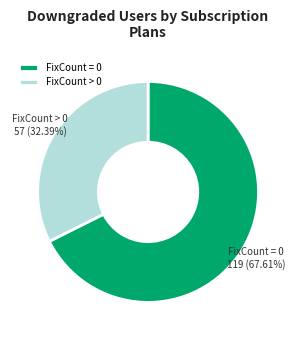

Between FixCount > 0 and FixCount = 0, which is larger?

FixCount = 0